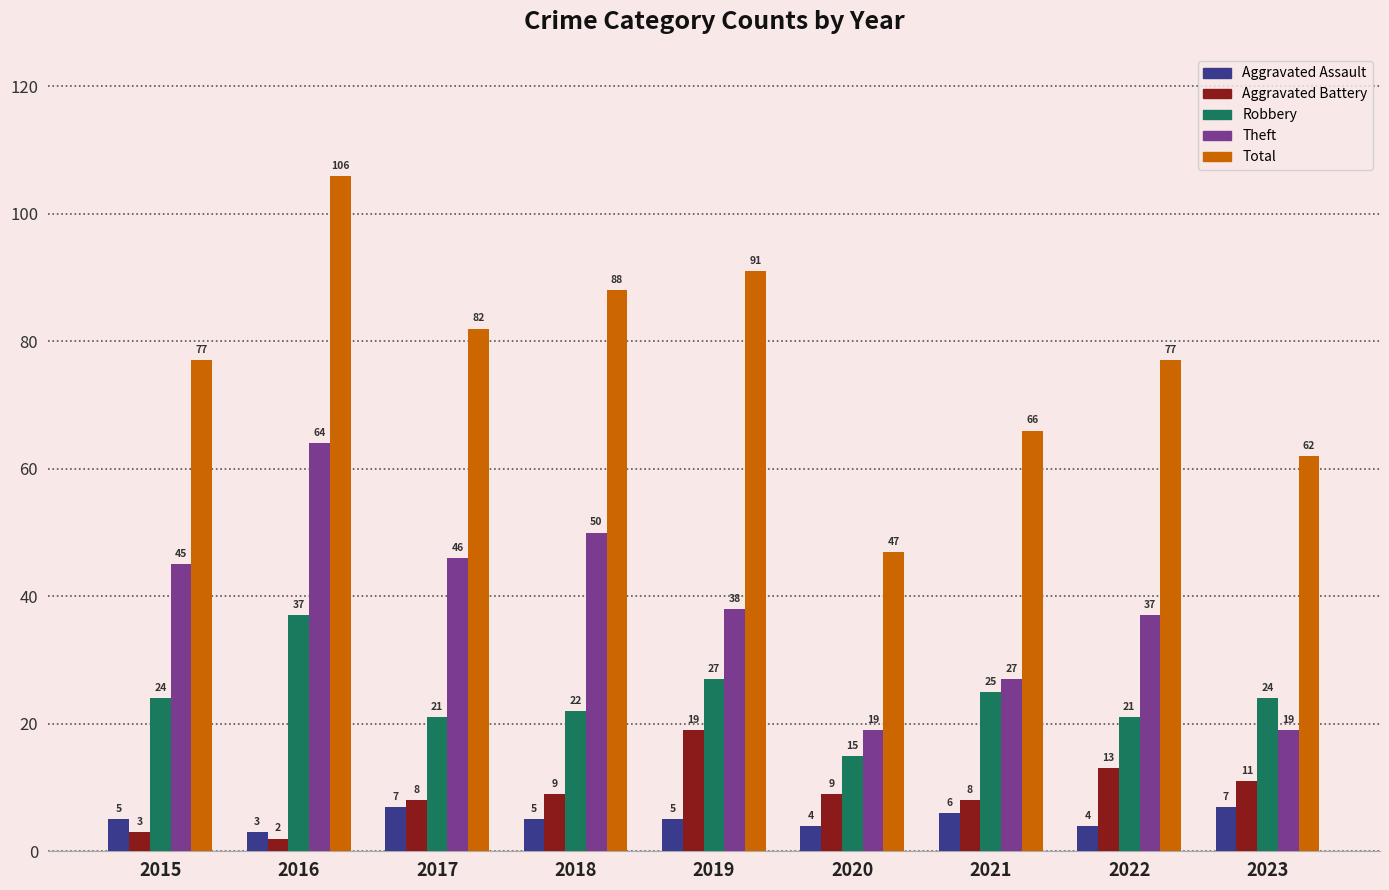

Rank the series by their maximum value, from highest to lowest.

Total, Theft, Robbery, Aggravated Battery, Aggravated Assault